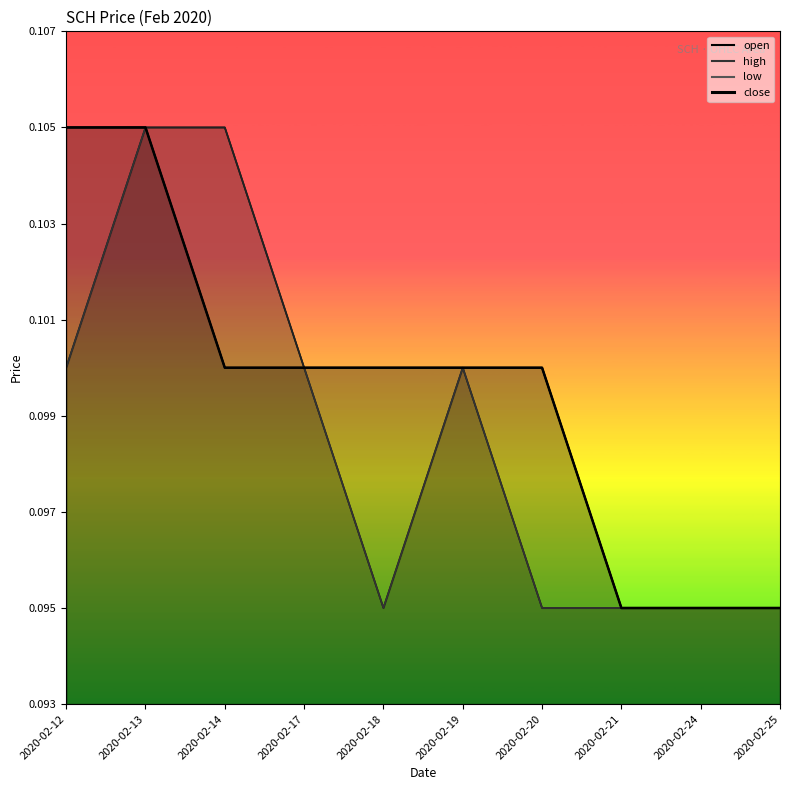

What is the average value of the high series?

0.1